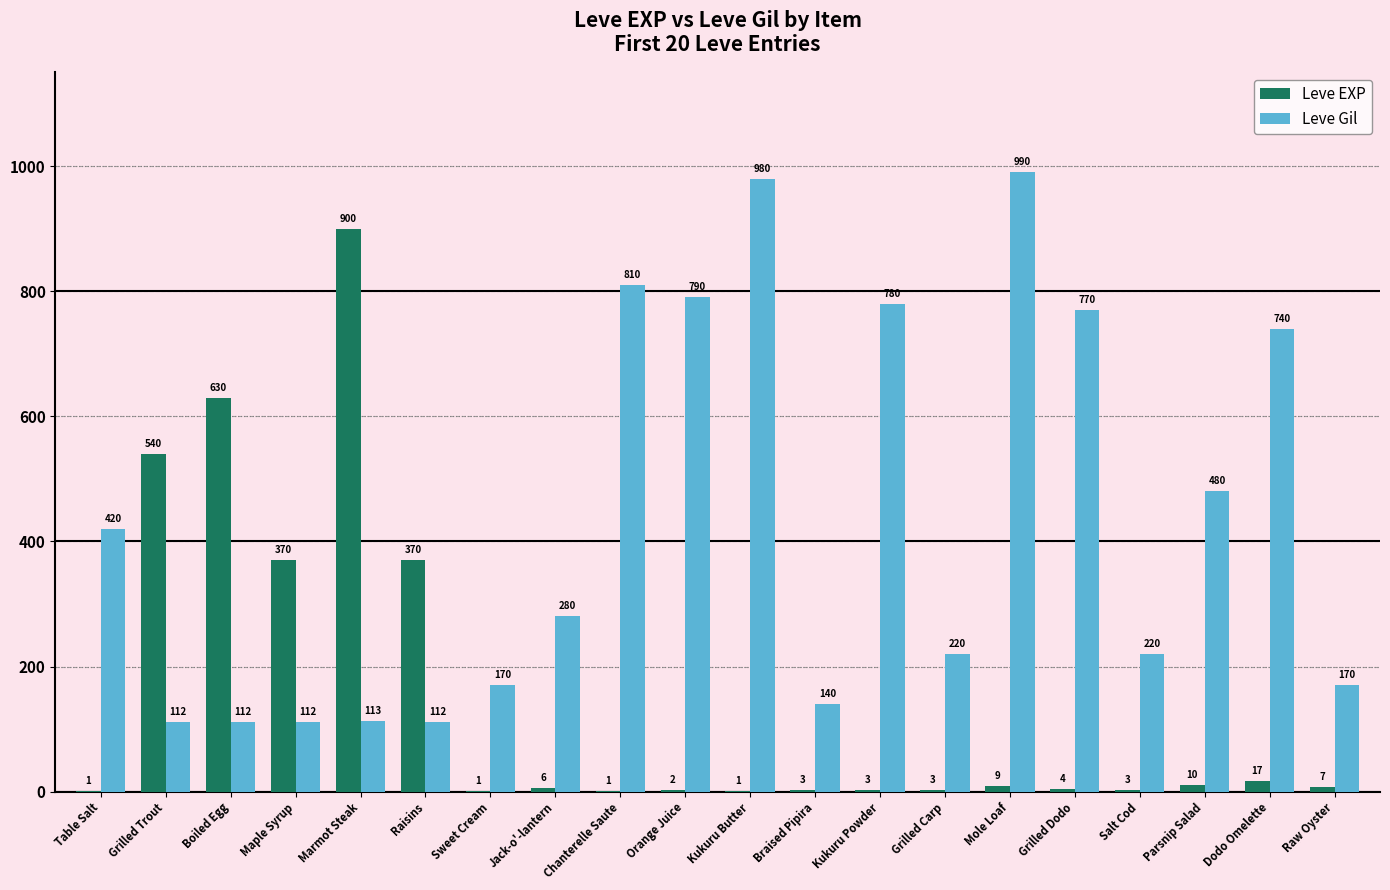

What is the sum of the Leve EXP values at Sweet Cream and Raw Oyster?

8